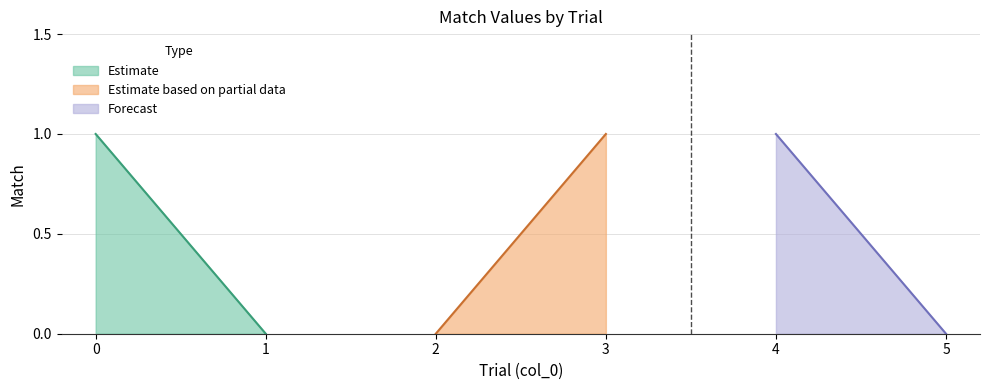

How many values are below 1?

3